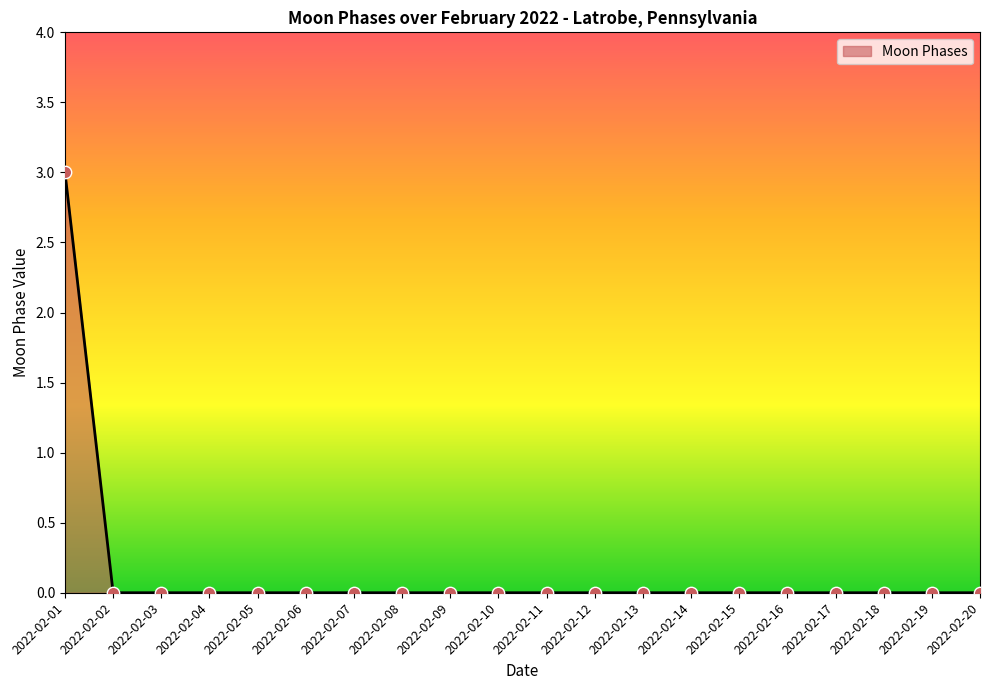

Is it true that the value at 2022-02-04 is 2?

False